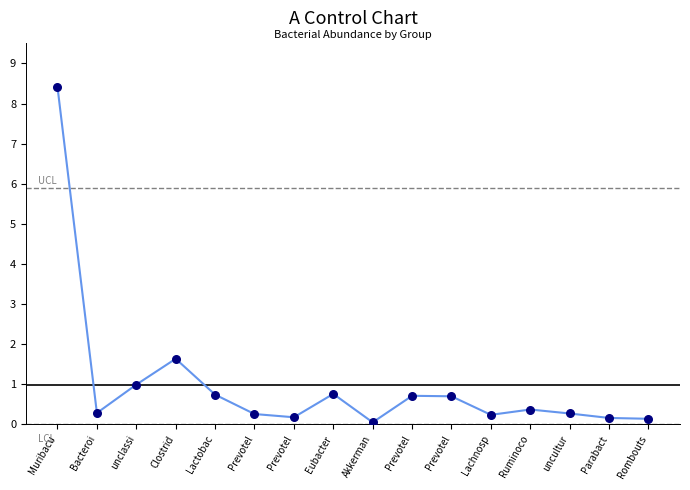

Which has a higher value, unclassi or Muribacu?

Muribacu